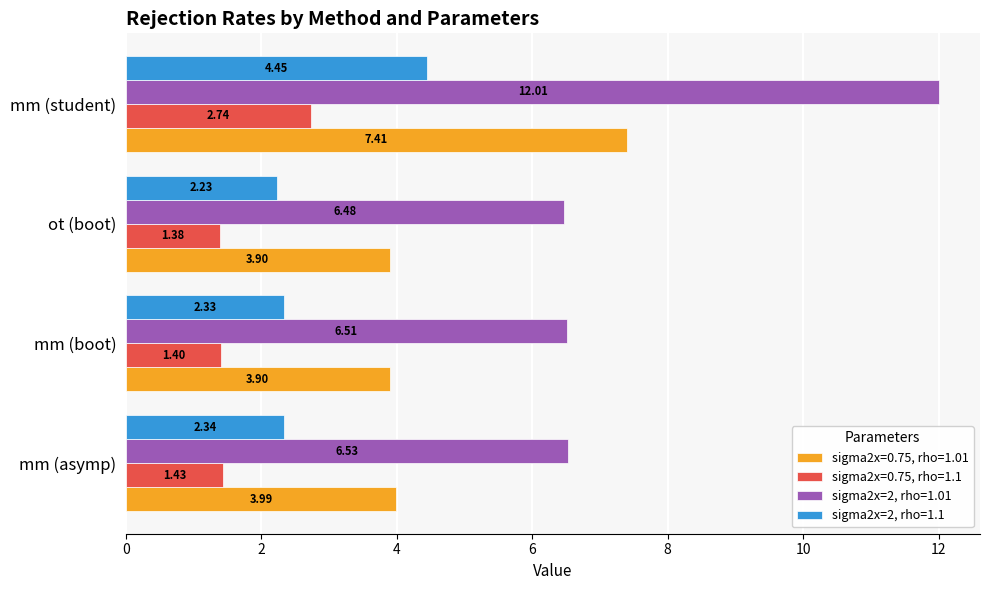

At which label does sigma2x=0.75, rho=1.1 reach its minimum?

ot (boot)